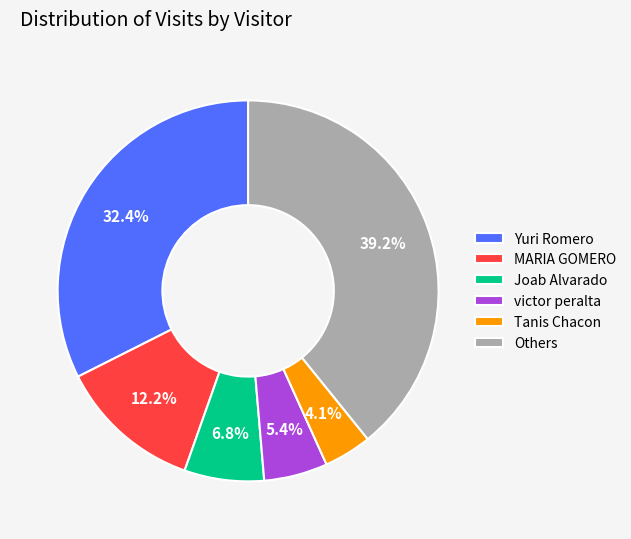

Which slice is the smallest?

Tanis Chacon